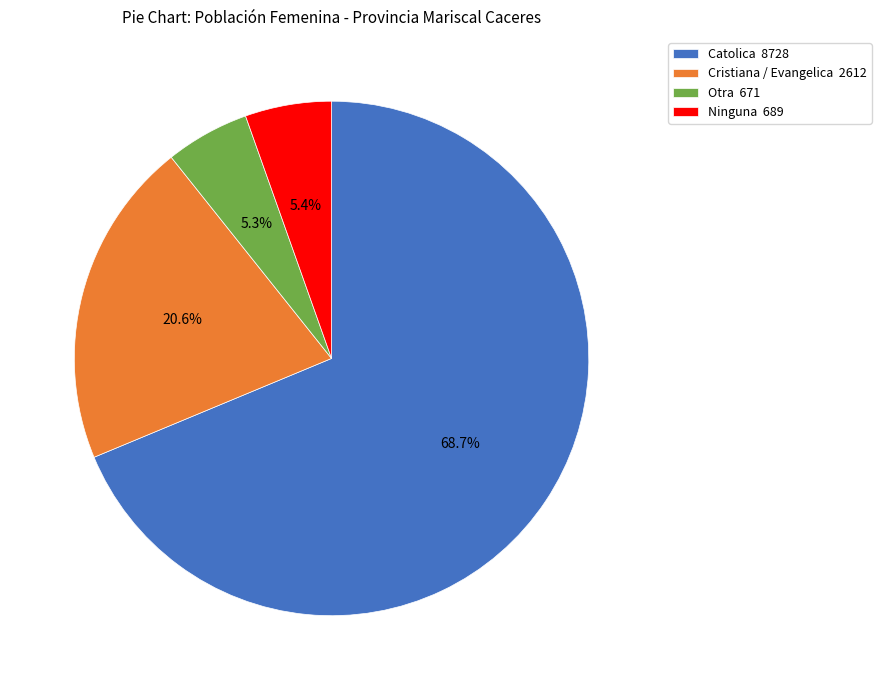

The Catolica slice represents 69% of the pie. True or false?

True